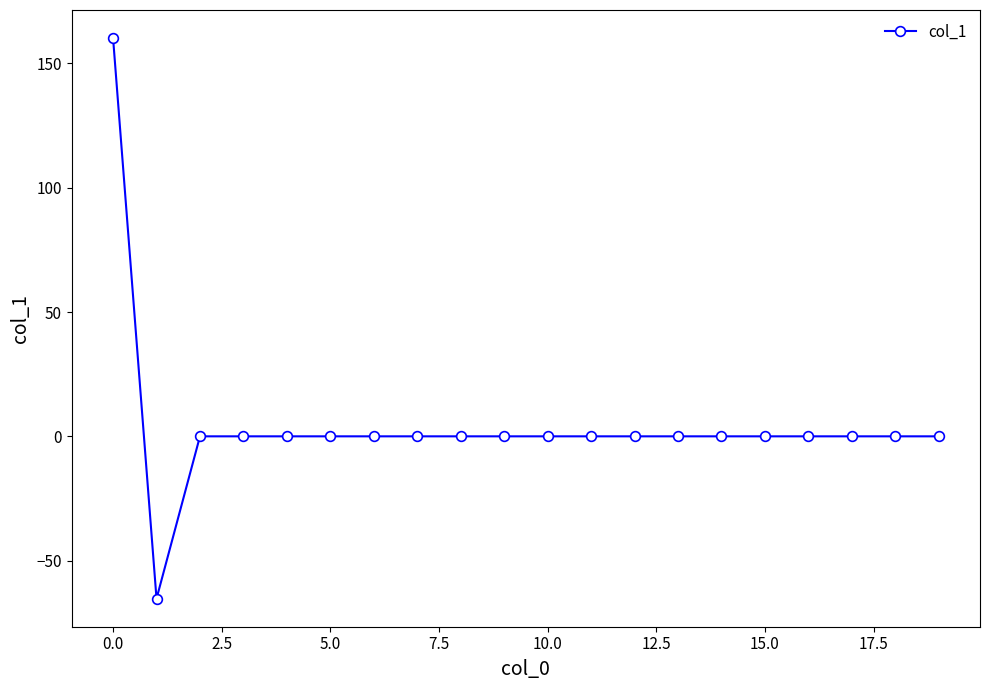

Reading left to right, transcribe all the data shown in this chart.

160.2	-65.3	0.0	0.0	0.0	0.0	0.0	0.0	0.0	0.0	0.0	0.0	0.0	0.0	0.0	0.0	0.0	0.0	0.0	0.0